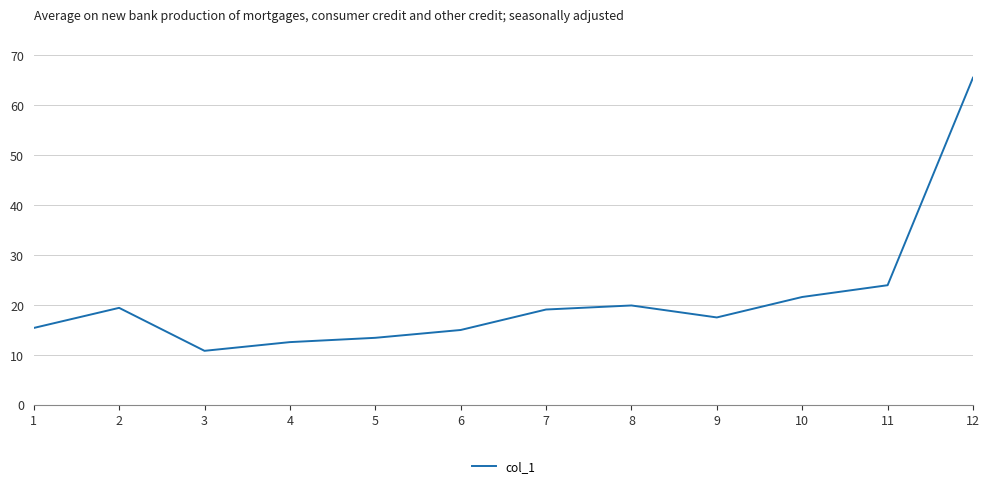

Where is the data nearest to the value 38?

11